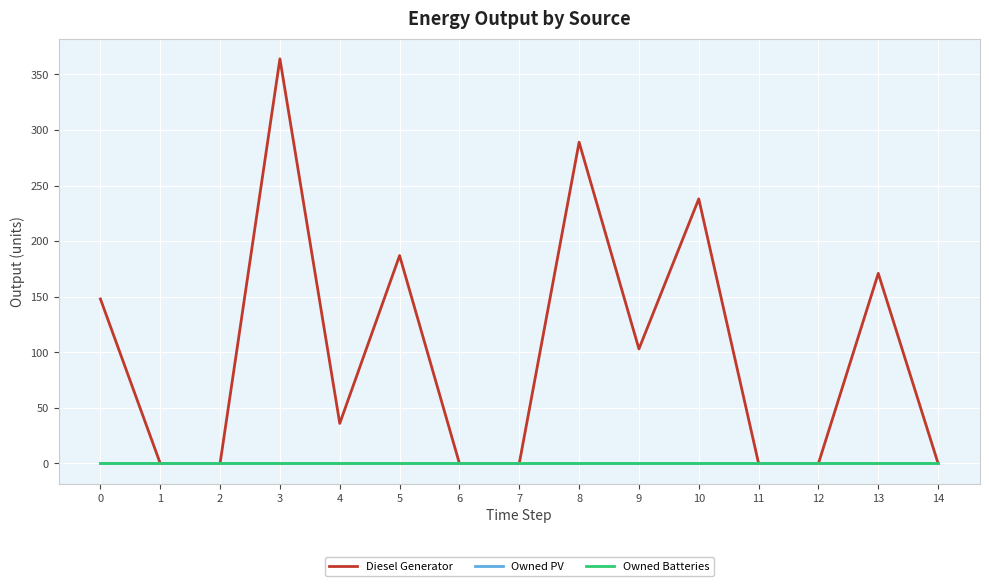

Which has a higher value, 5 or 3?

3